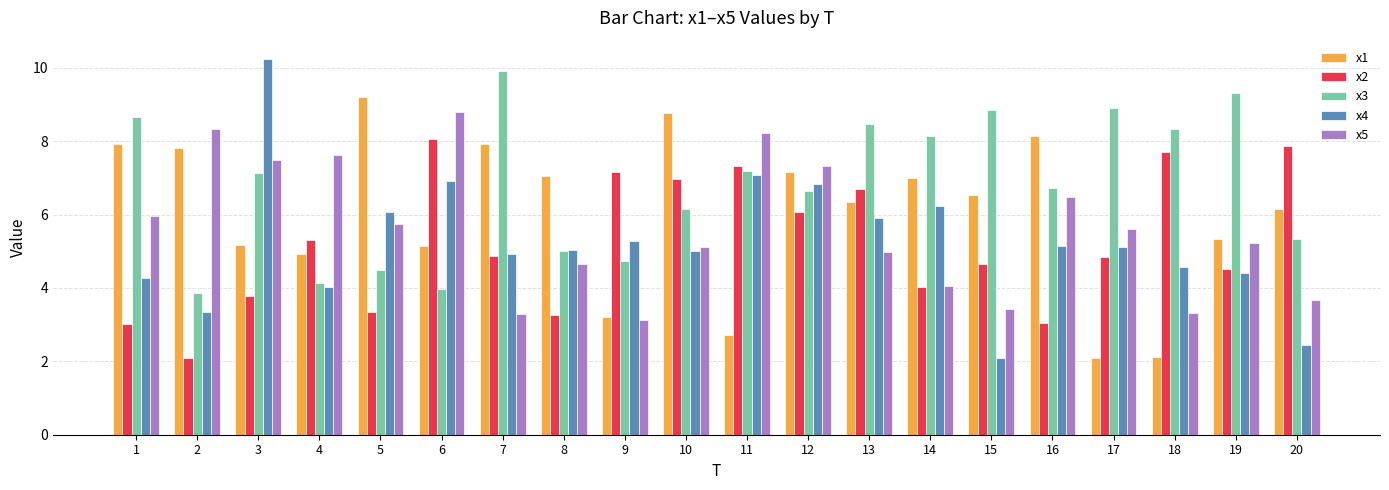

How many bars are there in each group?

5